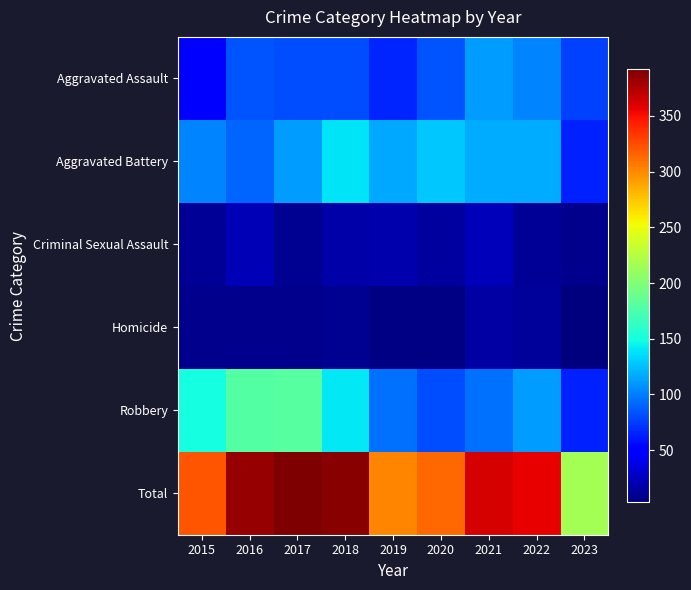

What is the difference between the highest and lowest values at 2017?

384